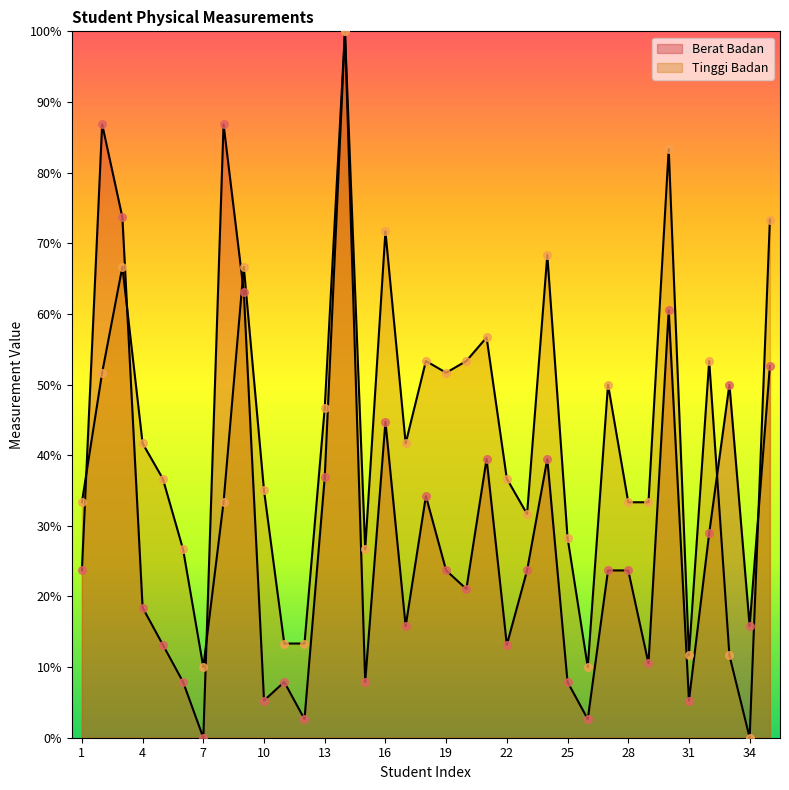

Which series has the largest Y range (max minus min)?

Berat Badan